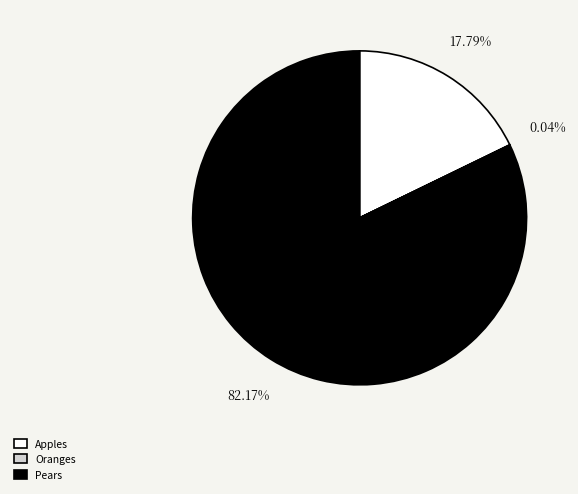

To the nearest percent, what percentage of the pie is Apples?

18%